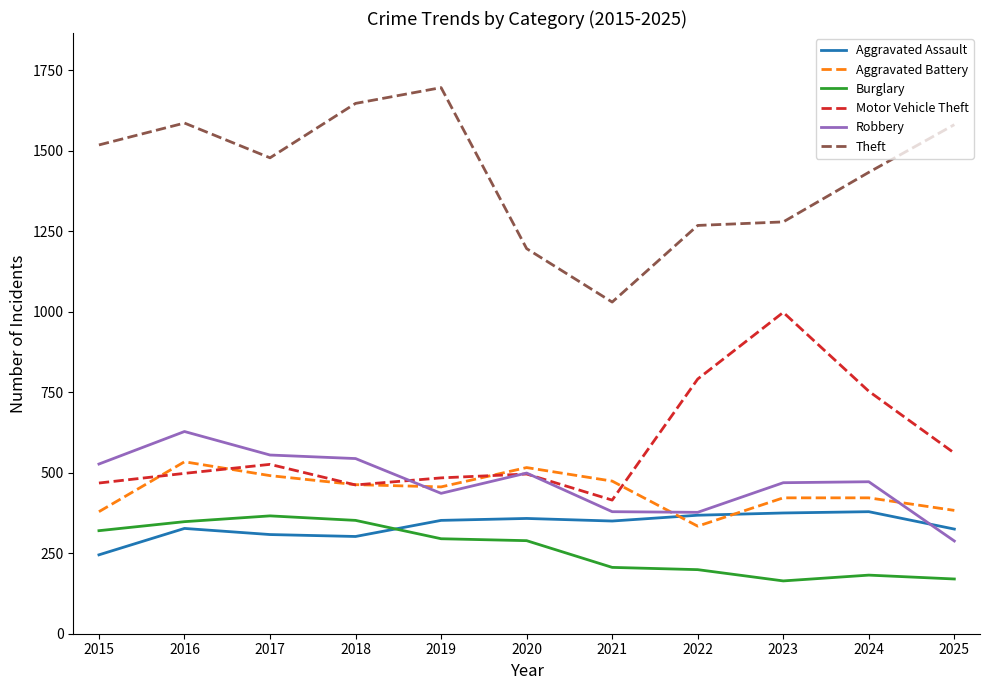

What is the smallest value displayed?

164